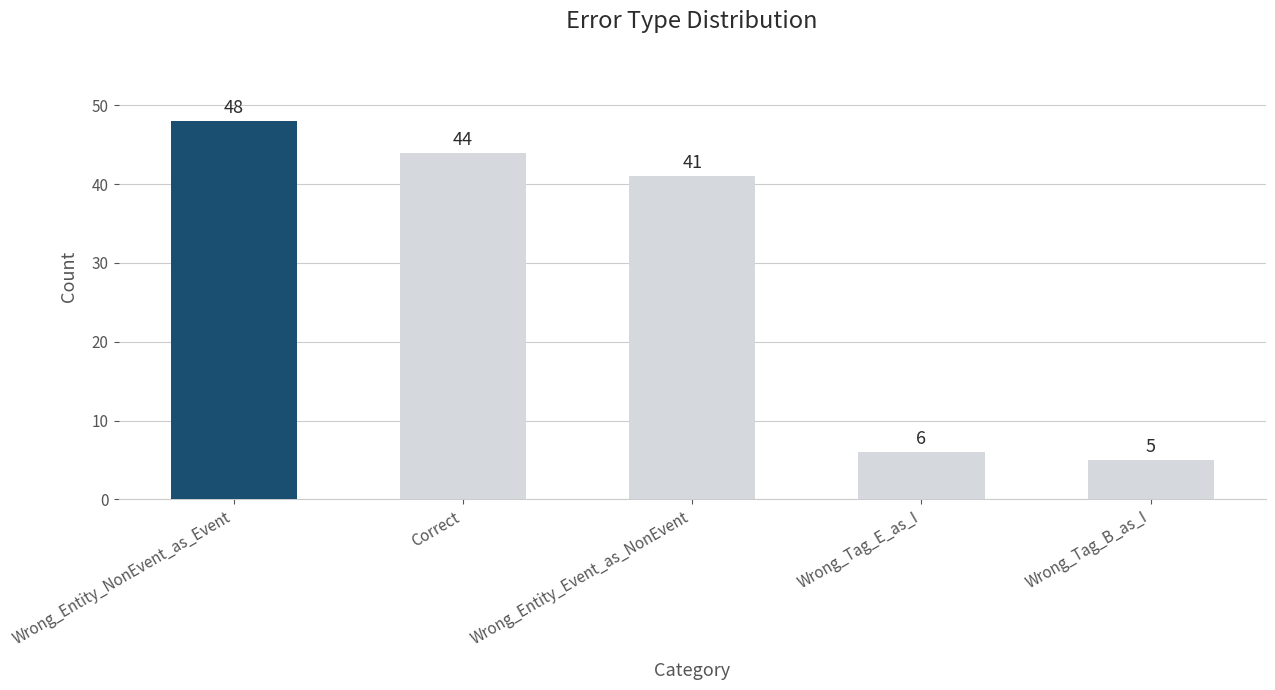

What is the ratio of the value at Wrong_Entity_Event_as_NonEvent to the value at Wrong_Tag_B_as_I?

8.2